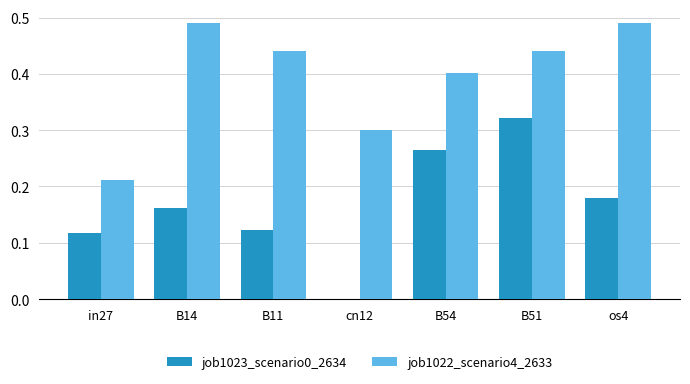

What is the sum of the job1022_scenario4_2633 values at B14 and B51?

0.9